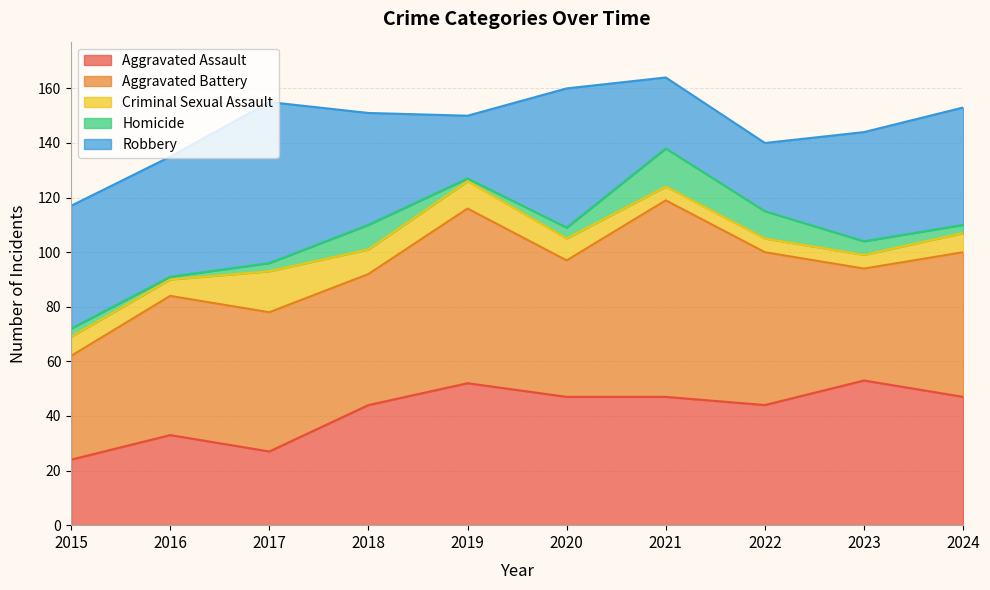

True or false: Robbery and Criminal Sexual Assault cross at least once.

False